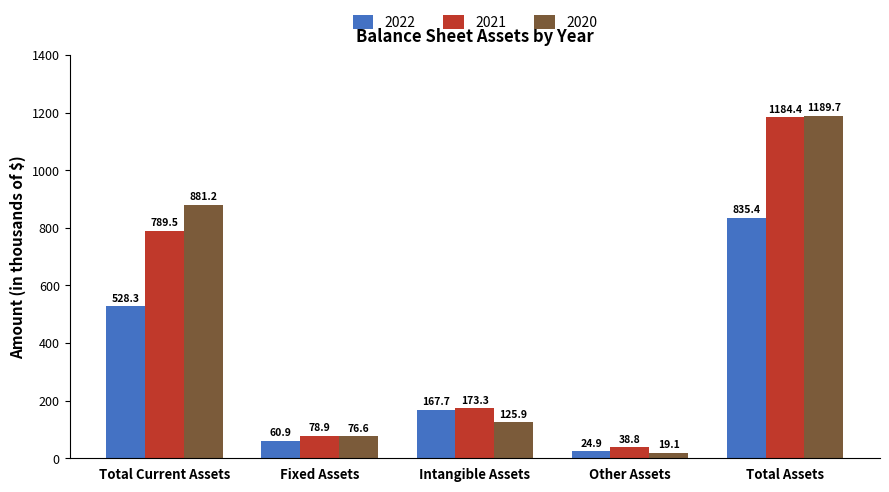

Where is 2021 nearest to the value 611?

Total Current Assets